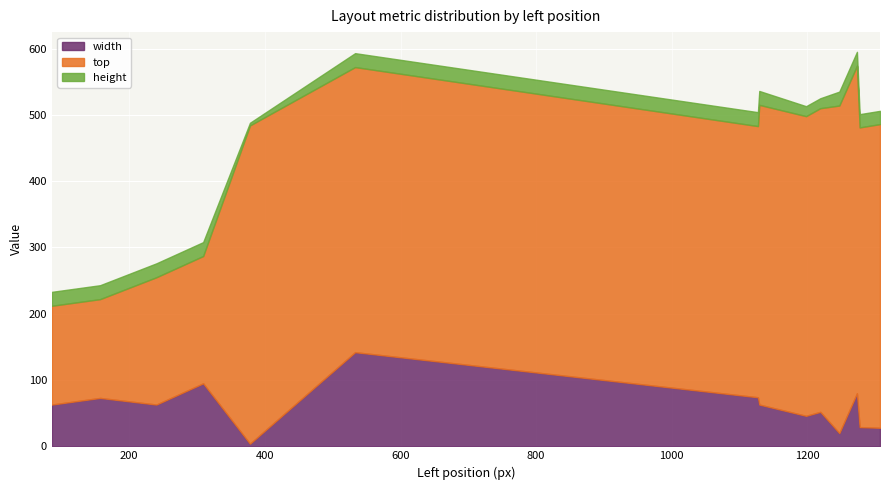

What is the minimum value for width?

4